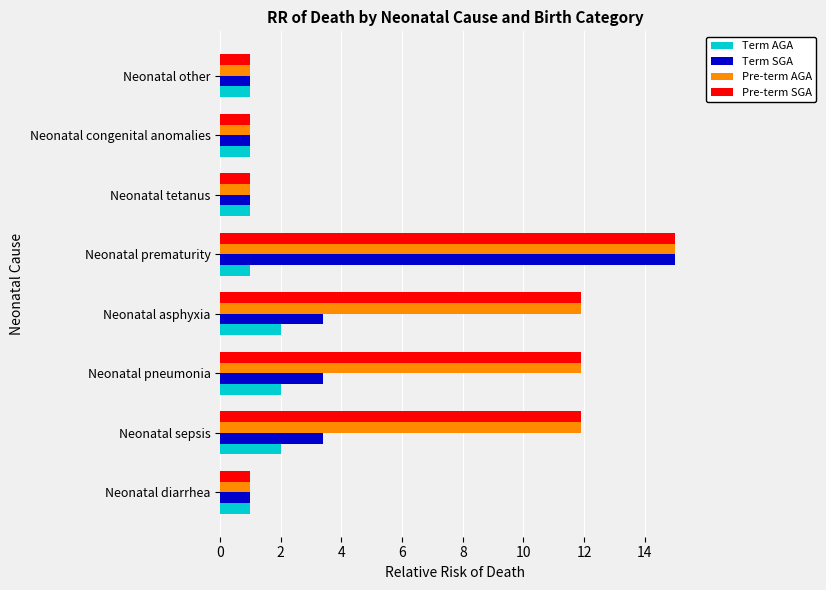

What is the difference between the maximum and minimum values in the Term AGA series?

1.0